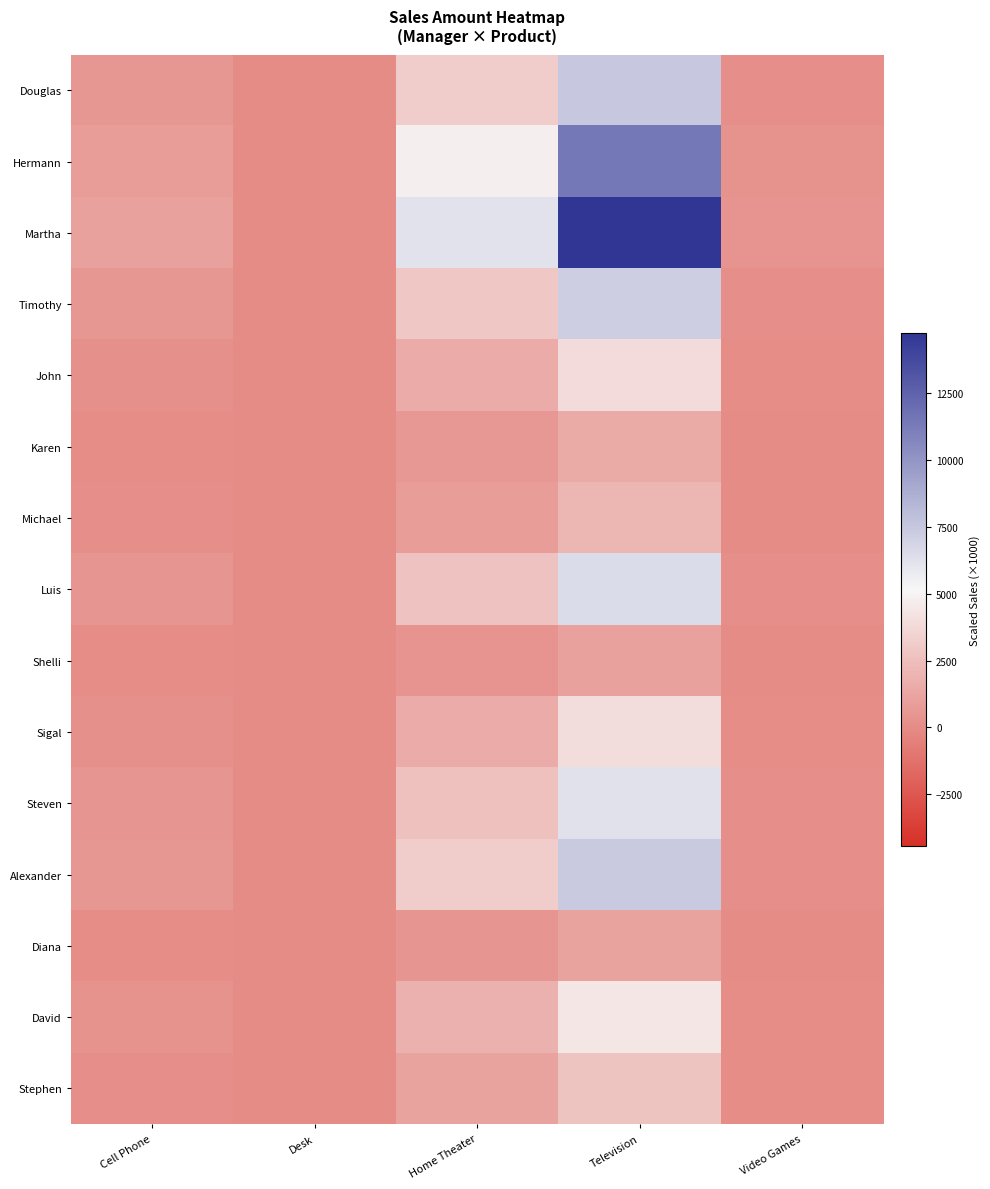

Reading left to right, list all the values displayed in this chart.

Douglas: Cell Phone=549.7	Desk=0.6	Home Theater=3106.5	Television=7459.8	Video Games=203.1
Hermann: Cell Phone=839.6	Desk=0.9	Home Theater=4744.5	Television=11393.3	Video Games=310.2
Martha: Cell Phone=1086.5	Desk=1.1	Home Theater=6139.9	Television=14744.3	Video Games=401.4
Timothy: Cell Phone=526.6	Desk=0.6	Home Theater=2976.0	Television=7146.6	Video Games=194.6
John: Cell Phone=285.2	Desk=0.3	Home Theater=1611.6	Television=3869.9	Video Games=105.3
Karen: Cell Phone=110.8	Desk=0.1	Home Theater=626.4	Television=1504.2	Video Games=41.0
Michael: Cell Phone=153.7	Desk=0.2	Home Theater=868.5	Television=2085.6	Video Games=56.8
Luis: Cell Phone=474.6	Desk=0.5	Home Theater=2681.8	Television=6439.9	Video Games=175.3
Shelli: Cell Phone=77.5	Desk=0.1	Home Theater=437.9	Television=1051.6	Video Games=28.6
Sigal: Cell Phone=287.5	Desk=0.3	Home Theater=1624.8	Television=3901.8	Video Games=106.2
Steven: Cell Phone=459.2	Desk=0.5	Home Theater=2594.9	Television=6231.4	Video Games=169.6
Alexander: Cell Phone=544.3	Desk=0.6	Home Theater=3075.9	Television=7386.4	Video Games=201.1
Diana: Cell Phone=83.0	Desk=0.1	Home Theater=469.1	Television=1126.5	Video Games=30.7
David: Cell Phone=324.1	Desk=0.3	Home Theater=1831.7	Television=4398.5	Video Games=119.7
Stephen: Cell Phone=202.5	Desk=0.2	Home Theater=1144.4	Television=2748.0	Video Games=74.8